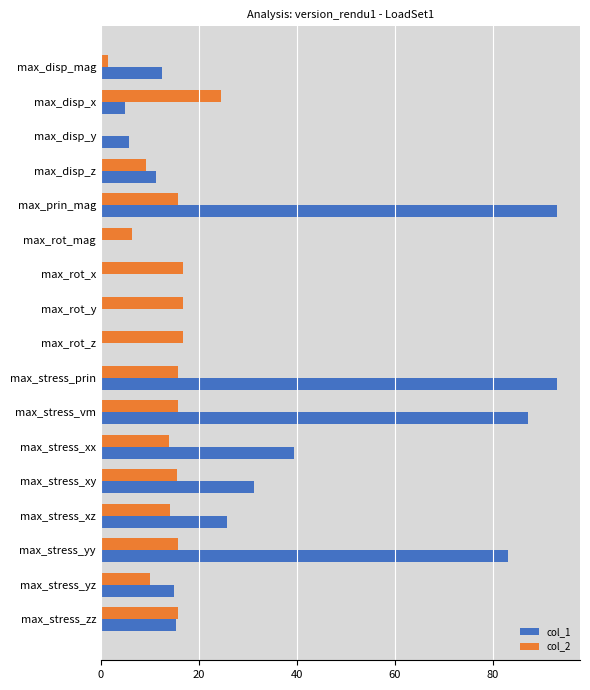

What is the highest value of the col_1 series?

93.1